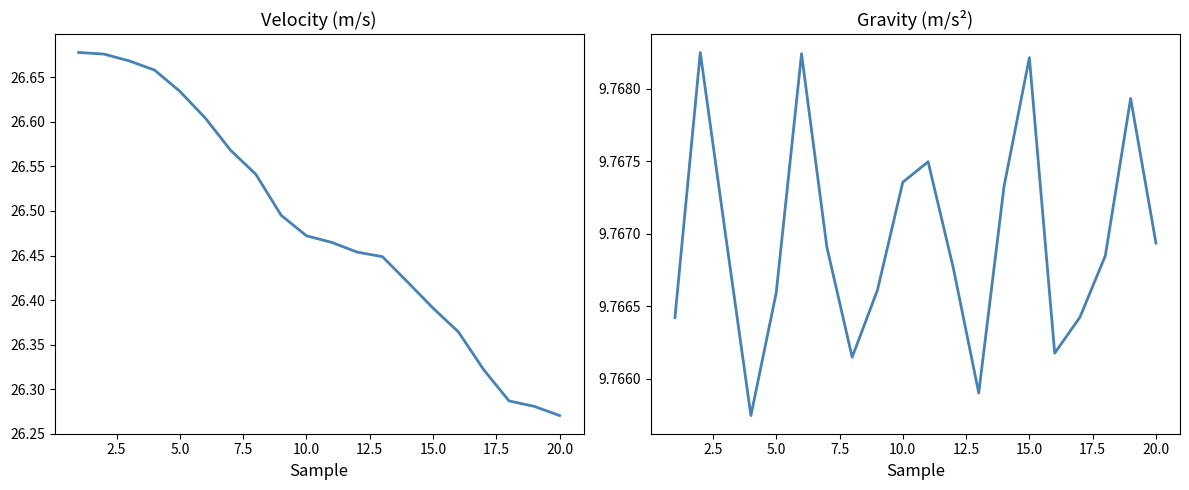

Which series has the largest total across all categories?

velocity (m/s)